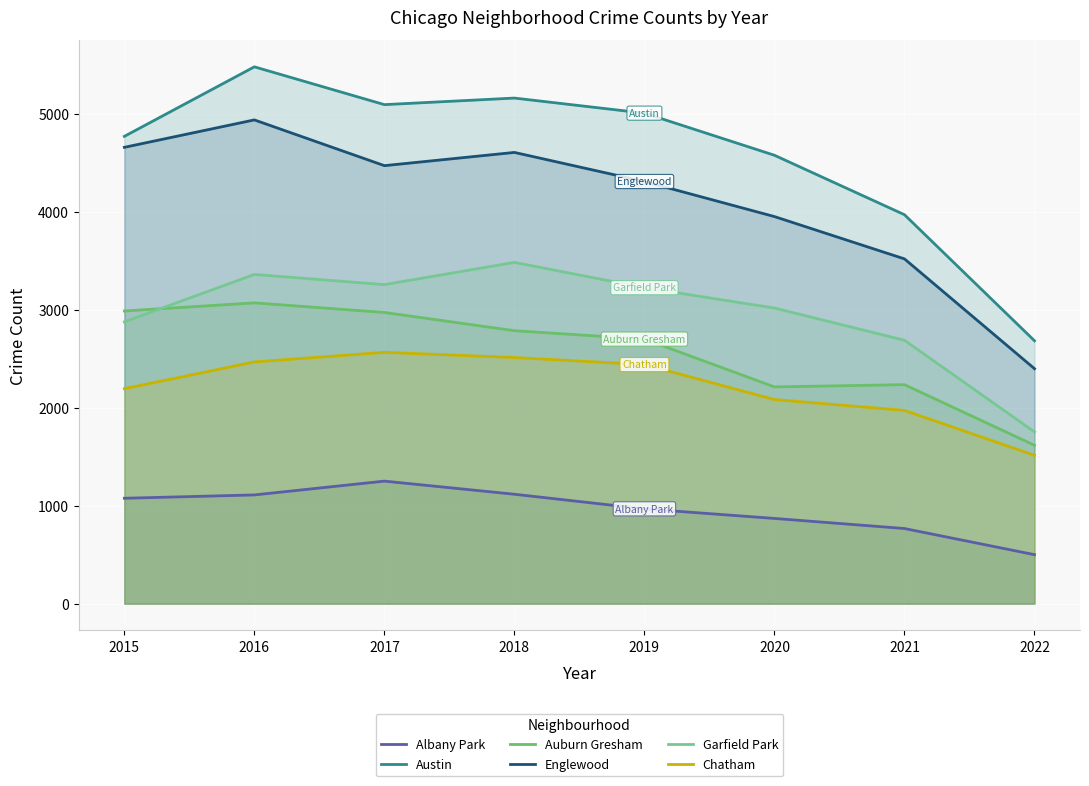

Rank the series by their maximum value, from lowest to highest.

Albany Park, Chatham, Auburn Gresham, Garfield Park, Englewood, Austin